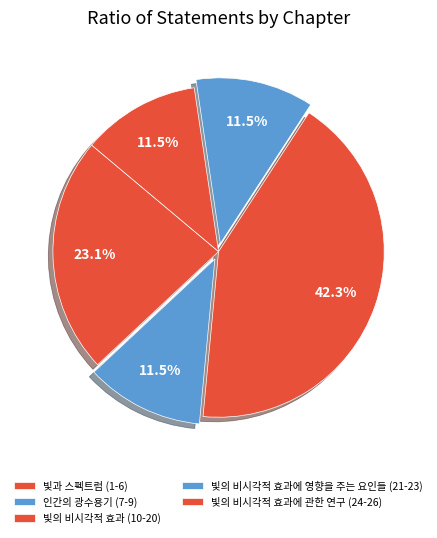

What is the largest slice in the pie chart?

빛의 비시각적 효과 (10-20)